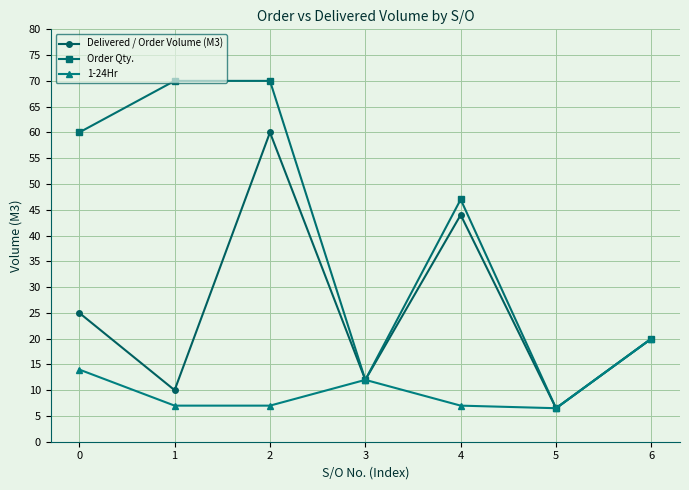

List the labels in order of Delivered / Order Volume (M3) value, smallest first.

5, 1, 3, 6, 0, 4, 2